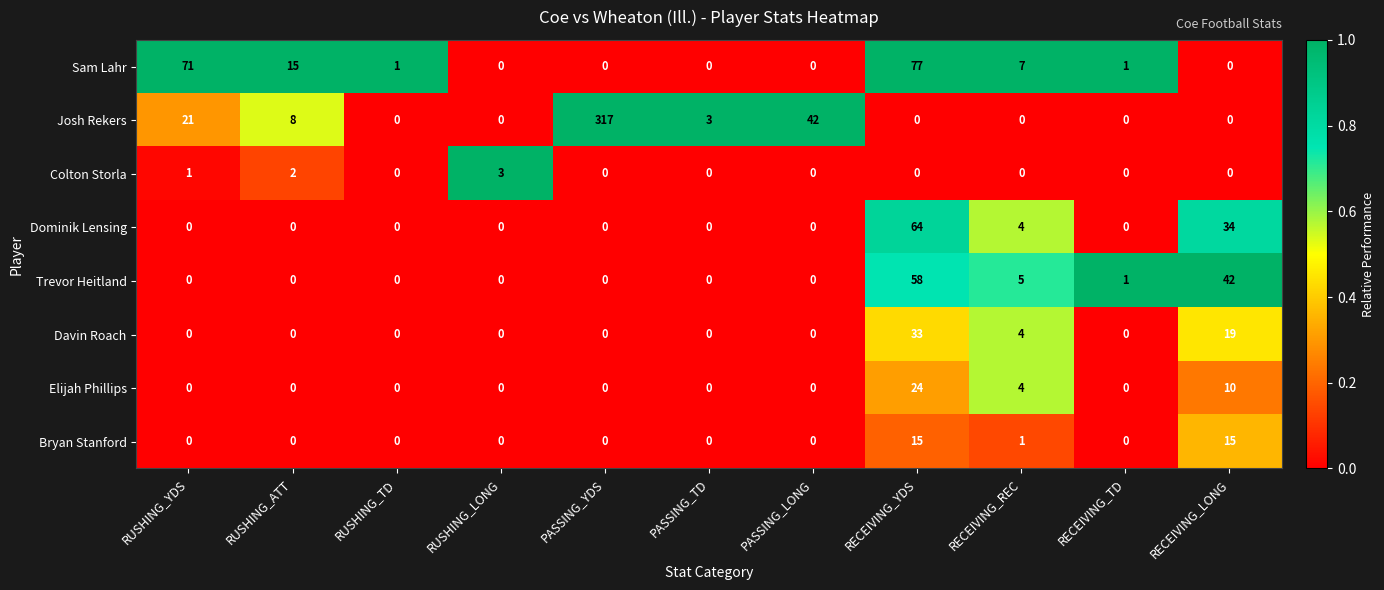

What is the highest value of the Dominik Lensing series?

64